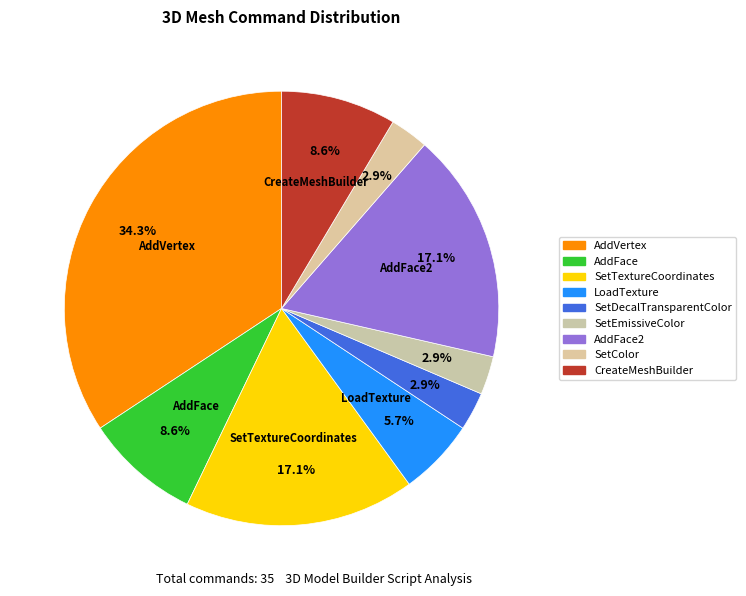

What is the largest slice in the pie chart?

AddVertex